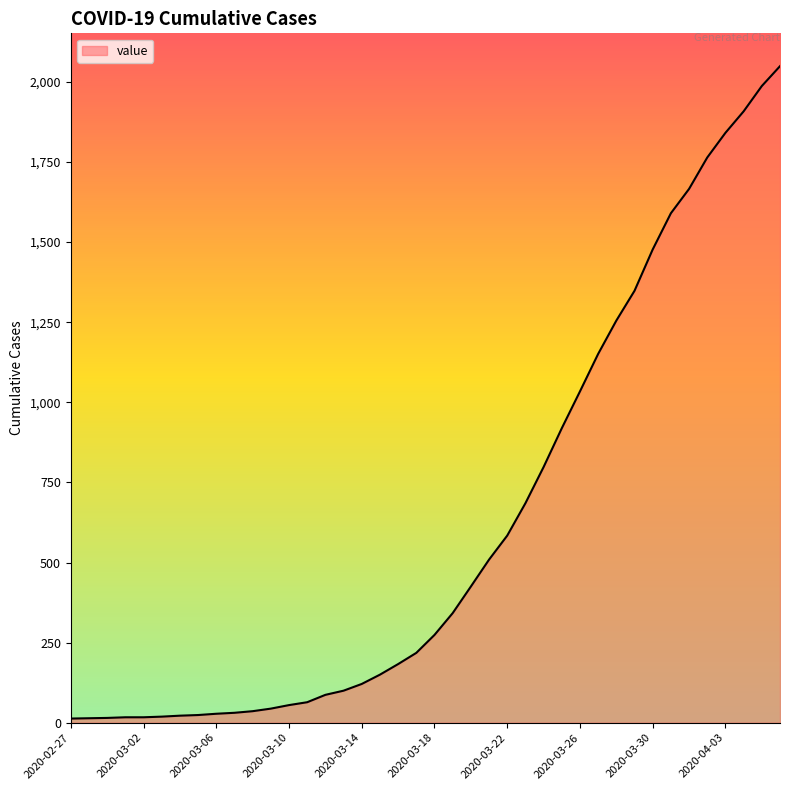

How many categories are shown in the chart?

40